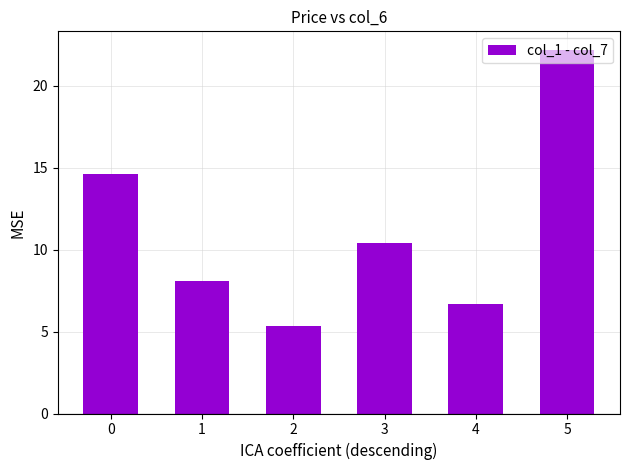

What is the value of the 4th bar from the left?

10.4